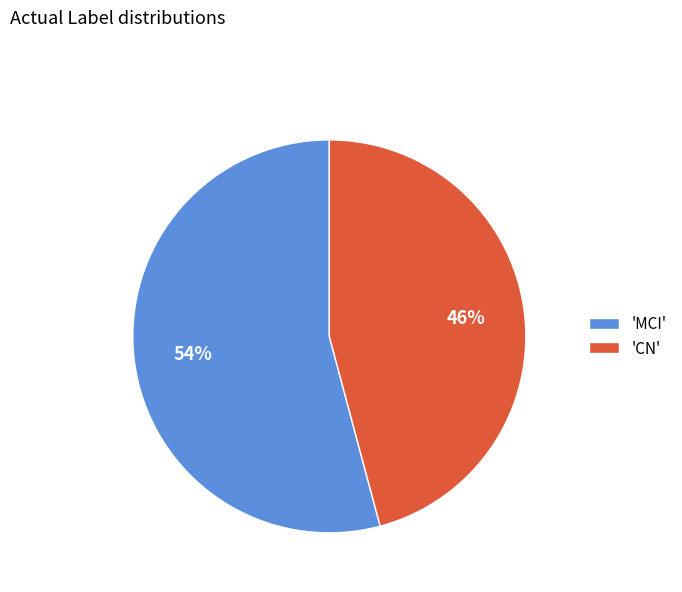

Between 'MCI' and 'CN', which is larger?

'MCI'